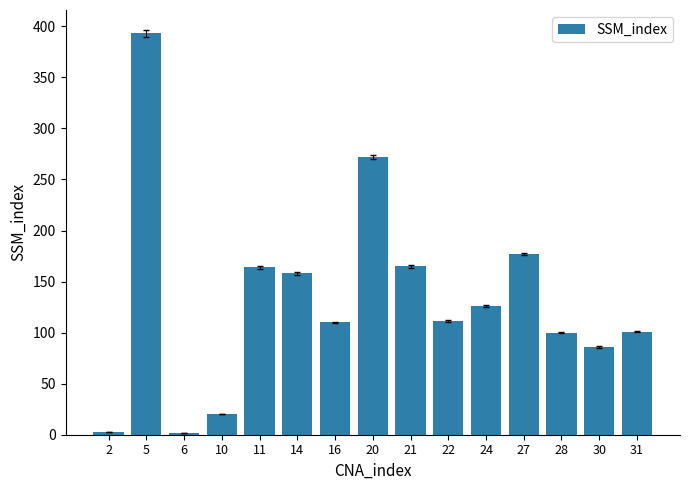

How many data points does each series have?

15